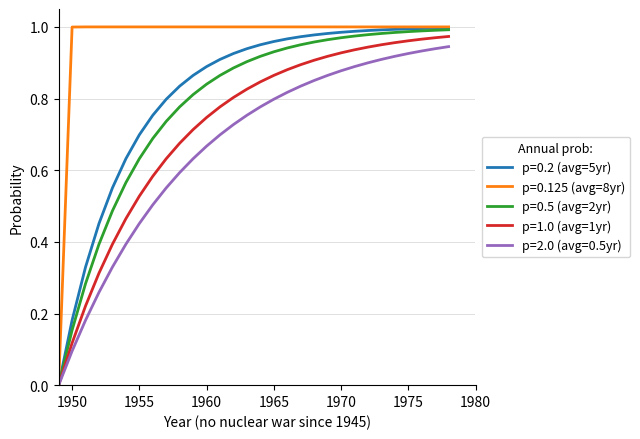

Which series has the largest total across all categories?

p=0.125 (avg=8yr)